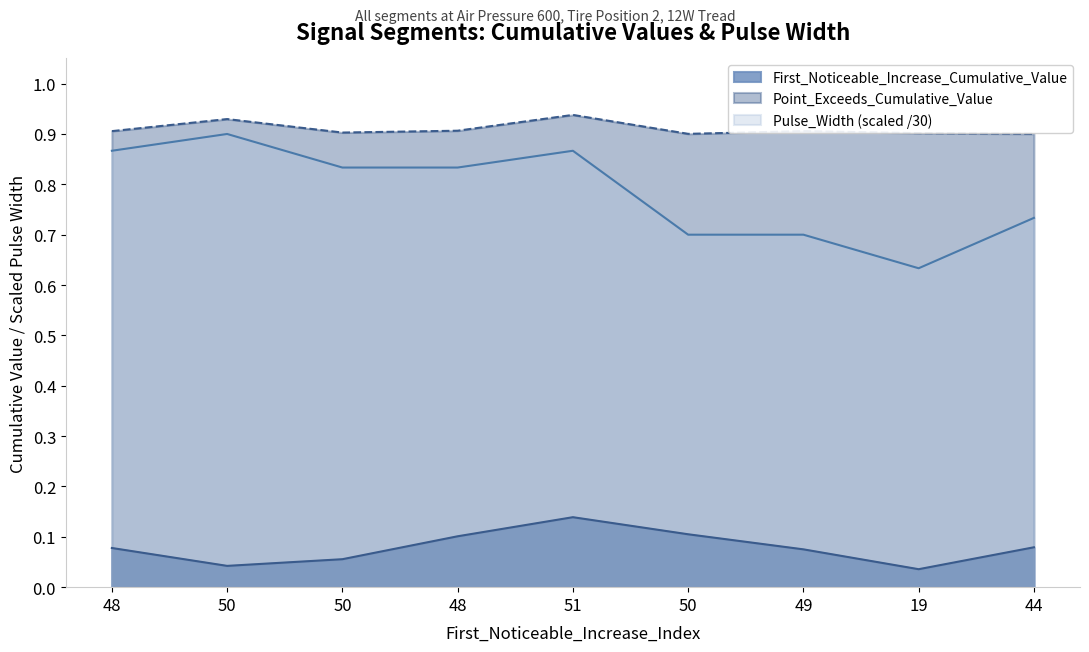

In Pulse_Width, how many points are lower than both neighbors (excluding endpoints)?

1